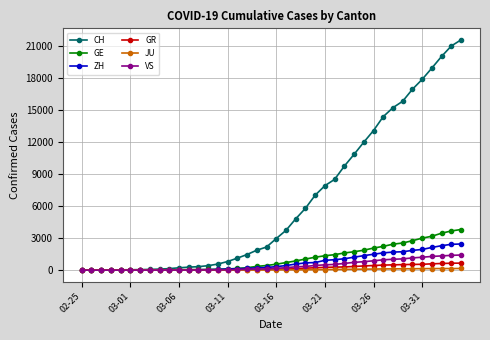

Which series has the largest range (max minus min)?

CH